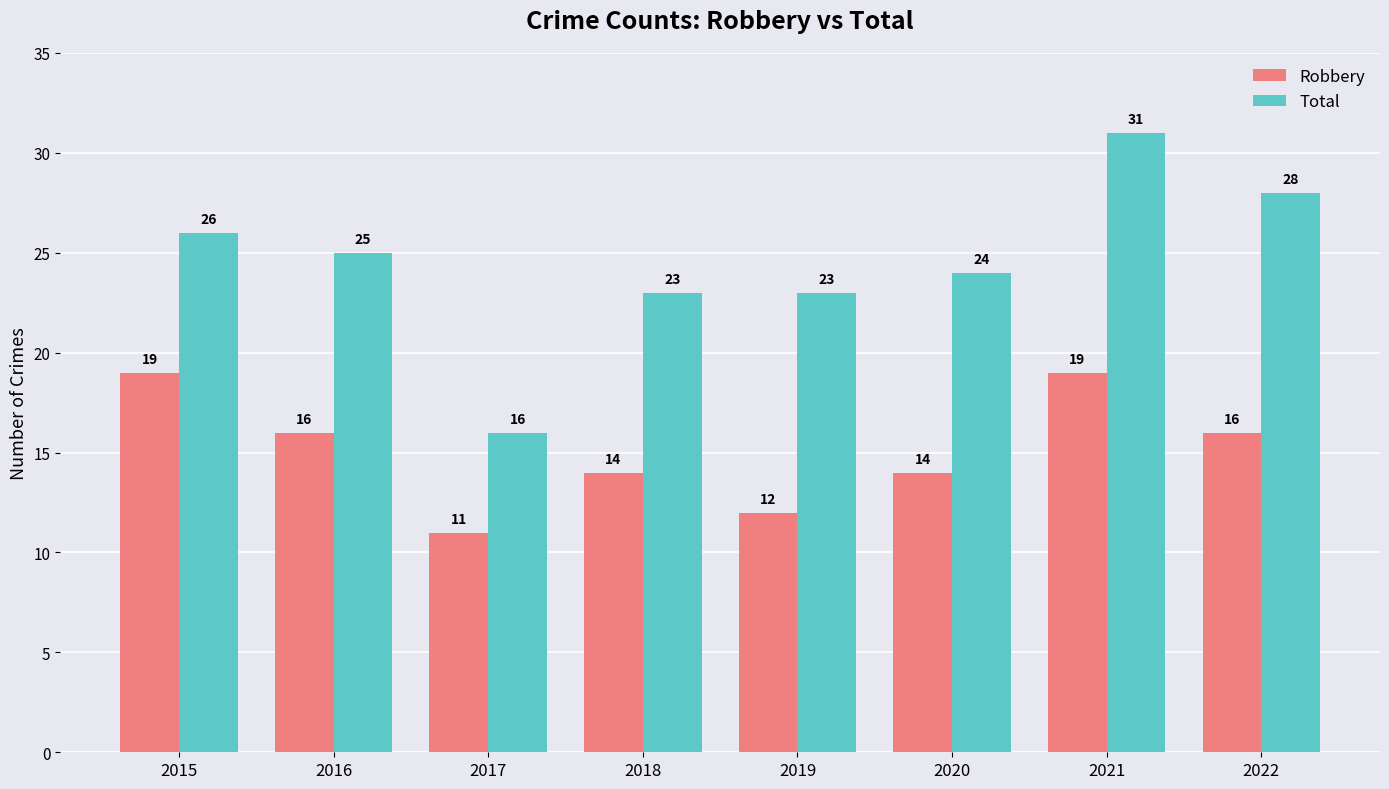

How many bars are there in each group?

2